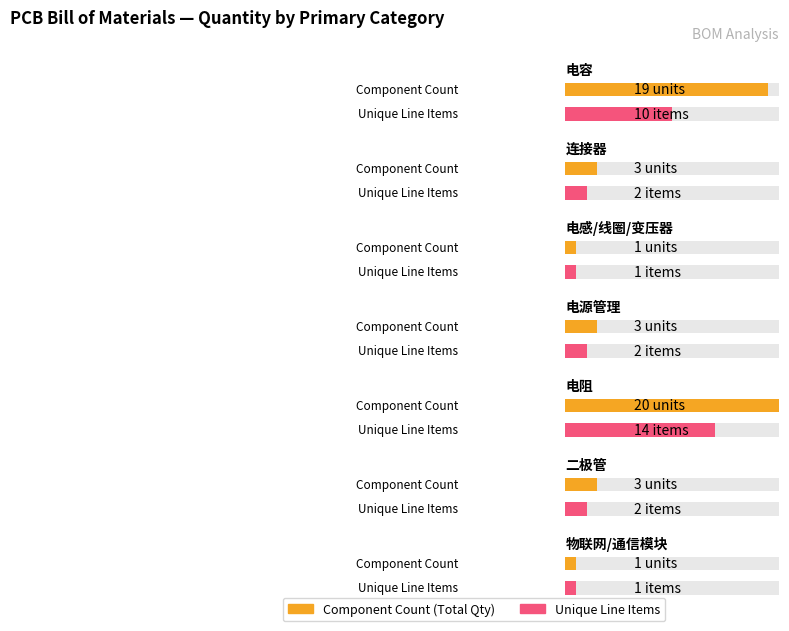

How many data points are less than 3?

2